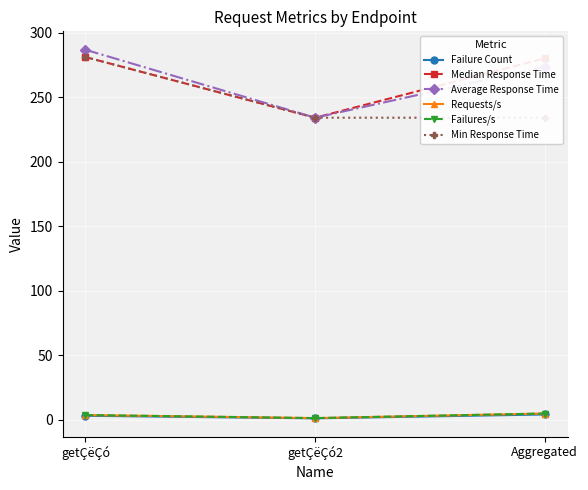

Rank the series by their maximum value, from lowest to highest.

Failure Count, Requests/s, Failures/s, Median Response Time, Min Response Time, Average Response Time